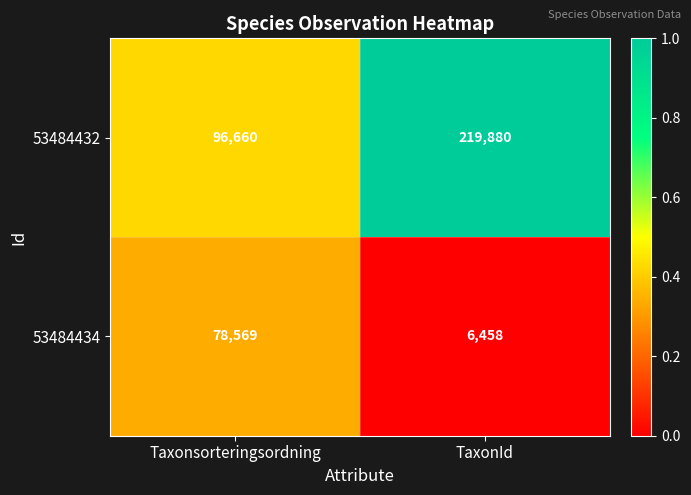

What is the difference between the highest and lowest values at Taxonsorteringsordning?

18091